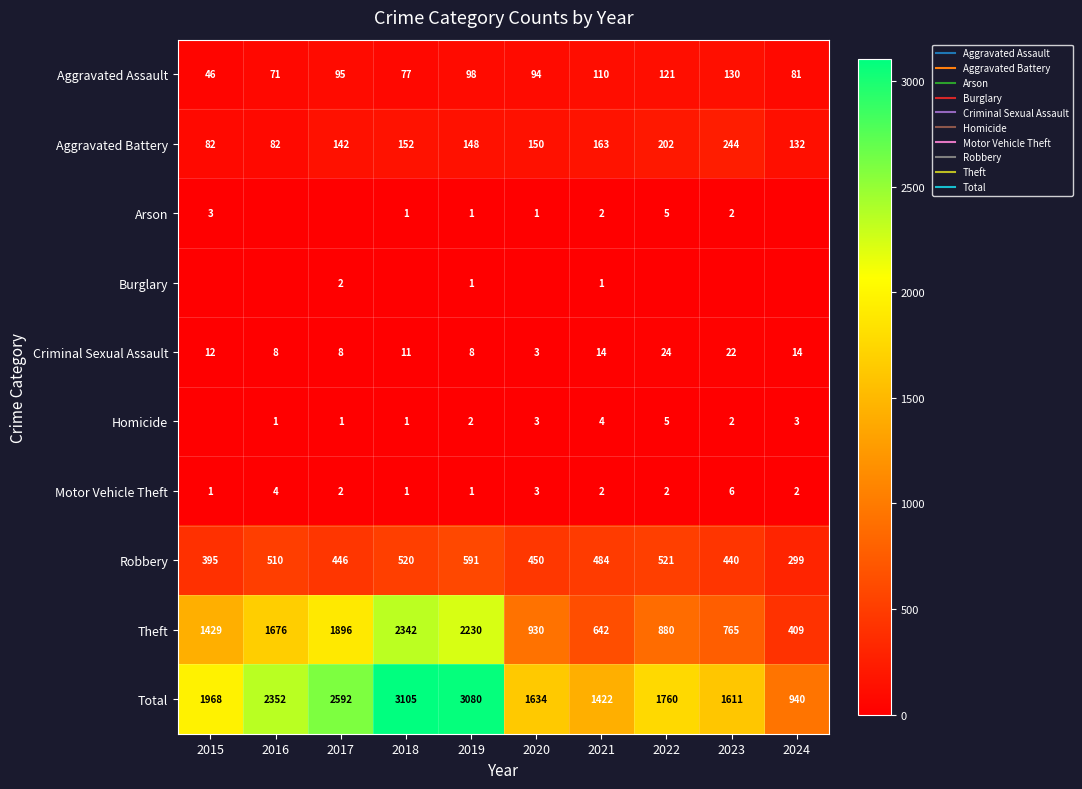

How many values in Homicide are above zero?

9